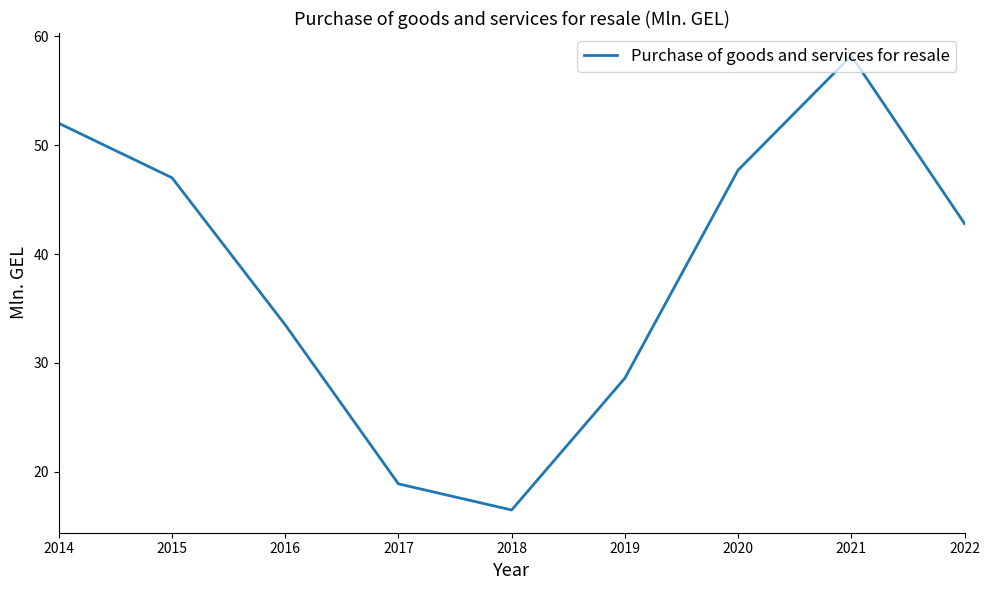

Approximately how many times larger is the value at 2014 compared to 2017?

2.8